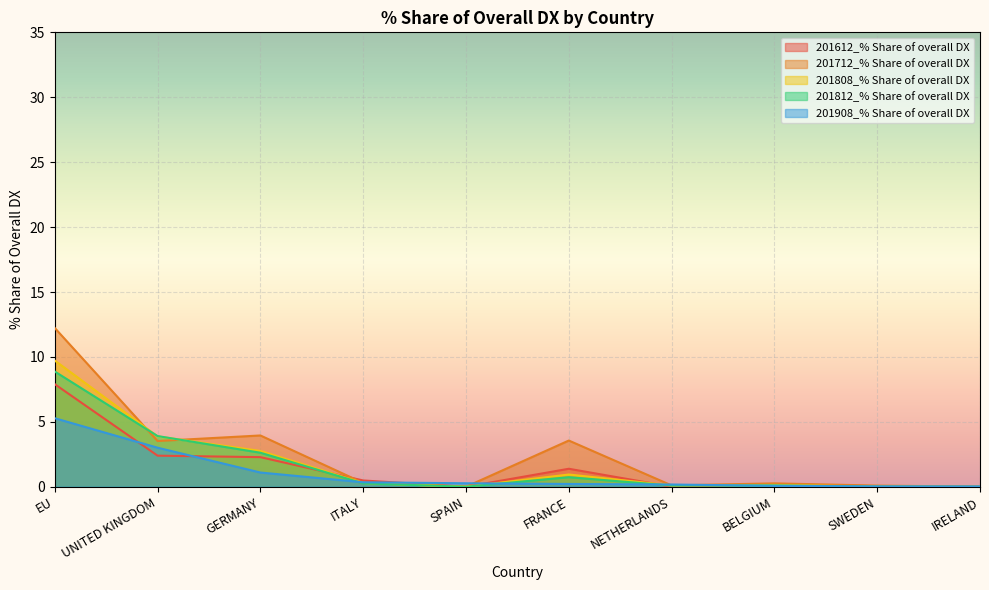

What is the highest value of the 201812_% Share of overall DX series?

8.9